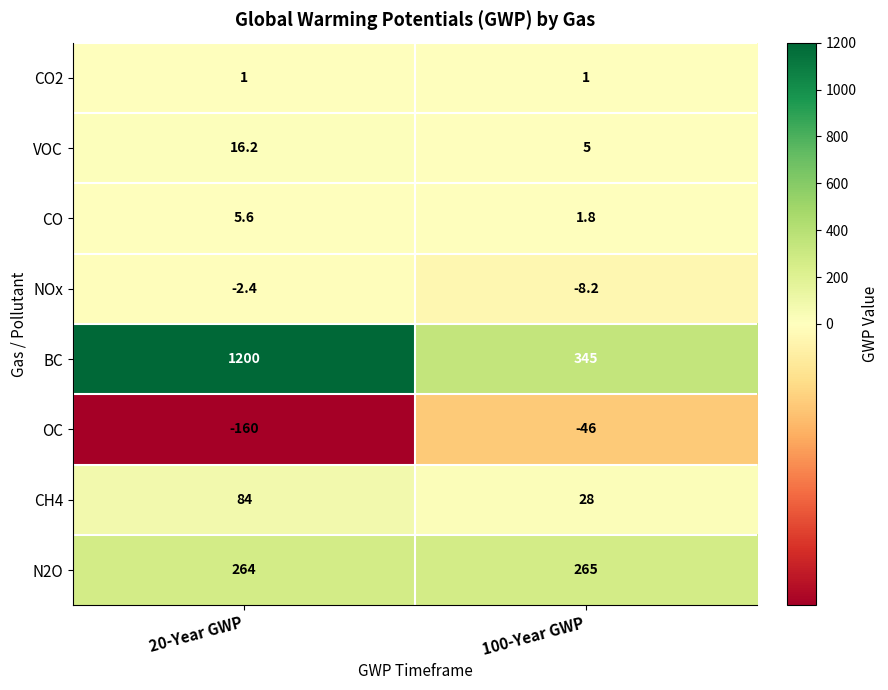

At which category does the chart reach its minimum across all series?

20-Year GWP